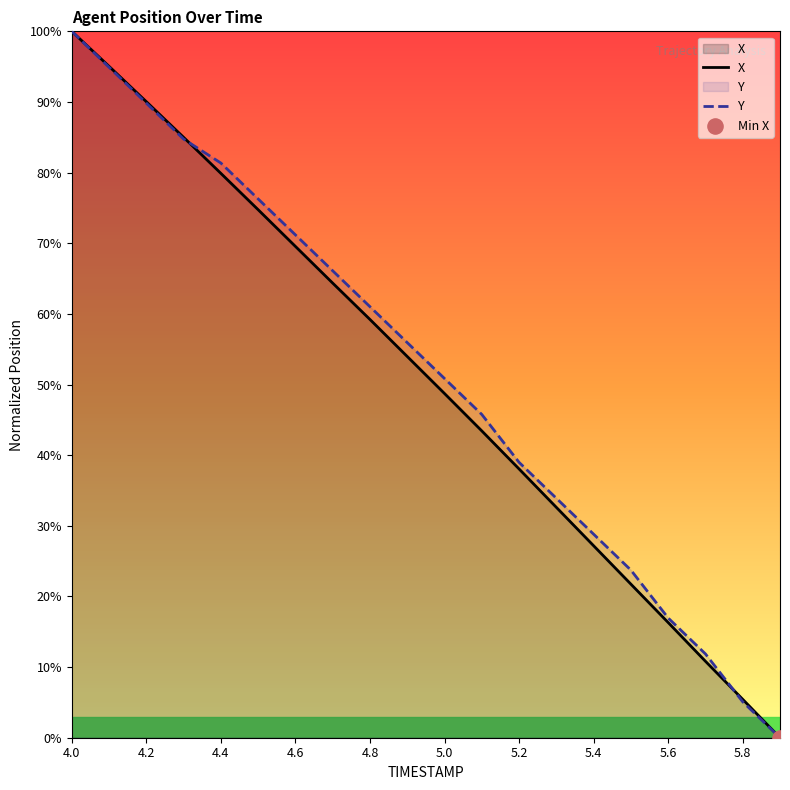

Which series contains the lowest Y value?

X